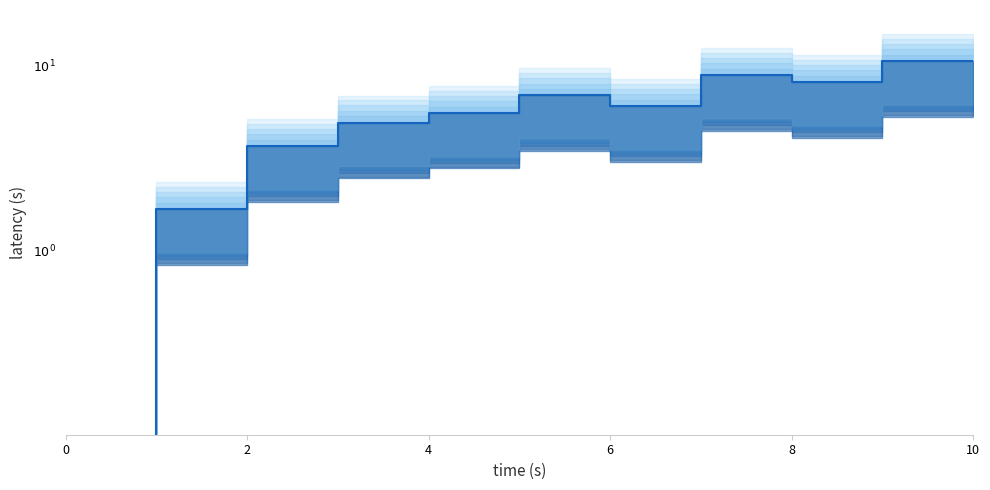

What position from the left is 10.0?

10